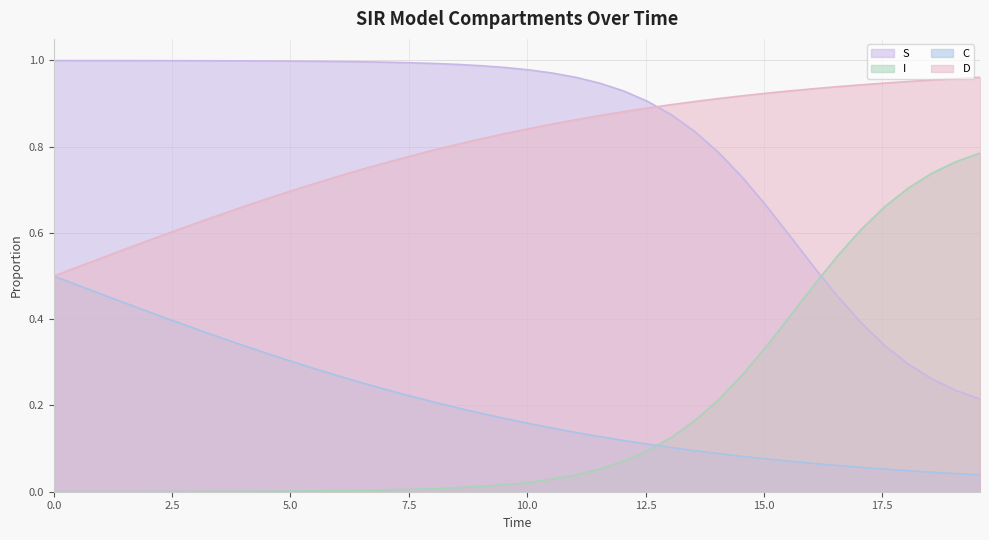

True or false: S and C cross at least once.

False